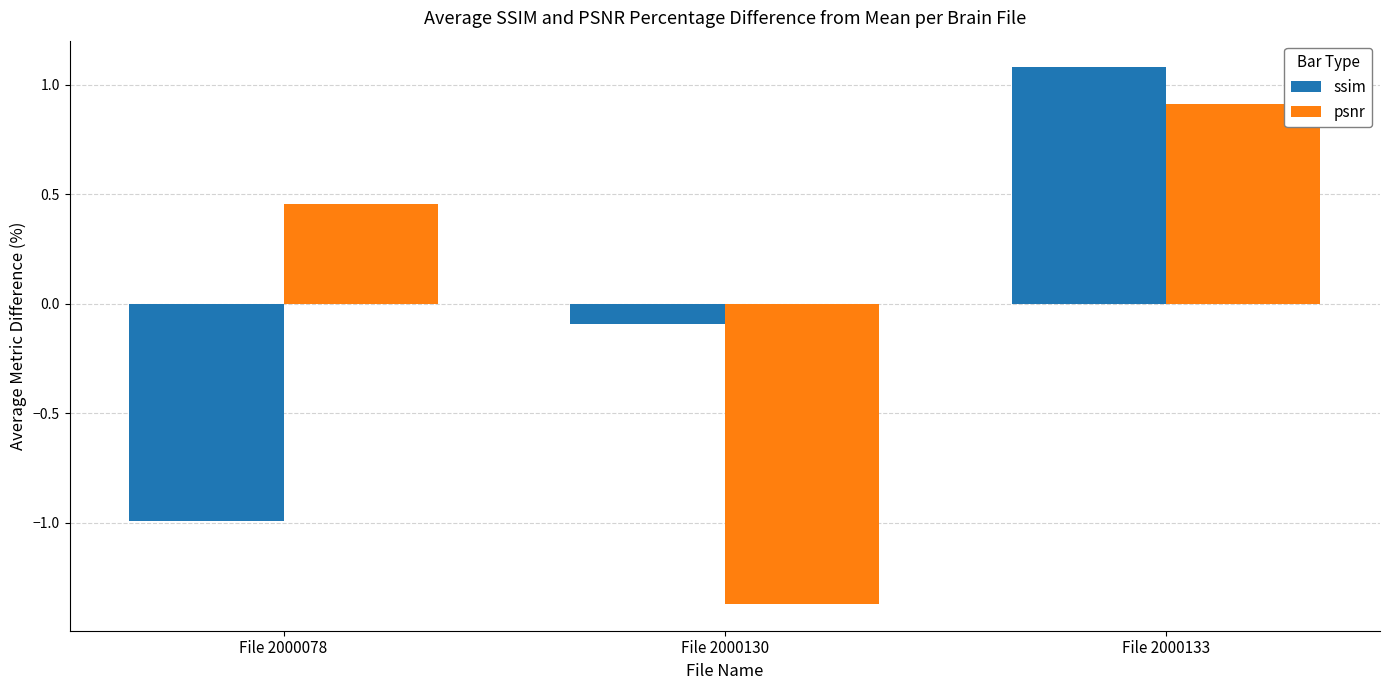

At File 2000133, list the series in order from largest to smallest.

ssim, psnr